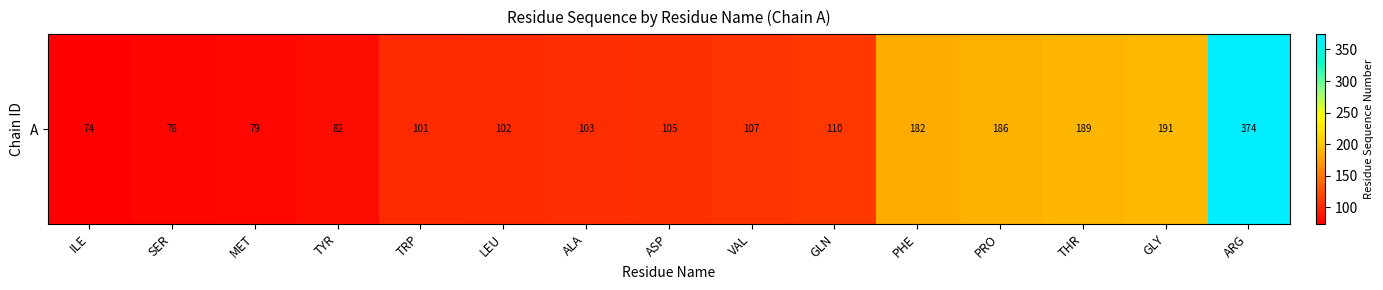

At which label does the data first exceed 105?

VAL